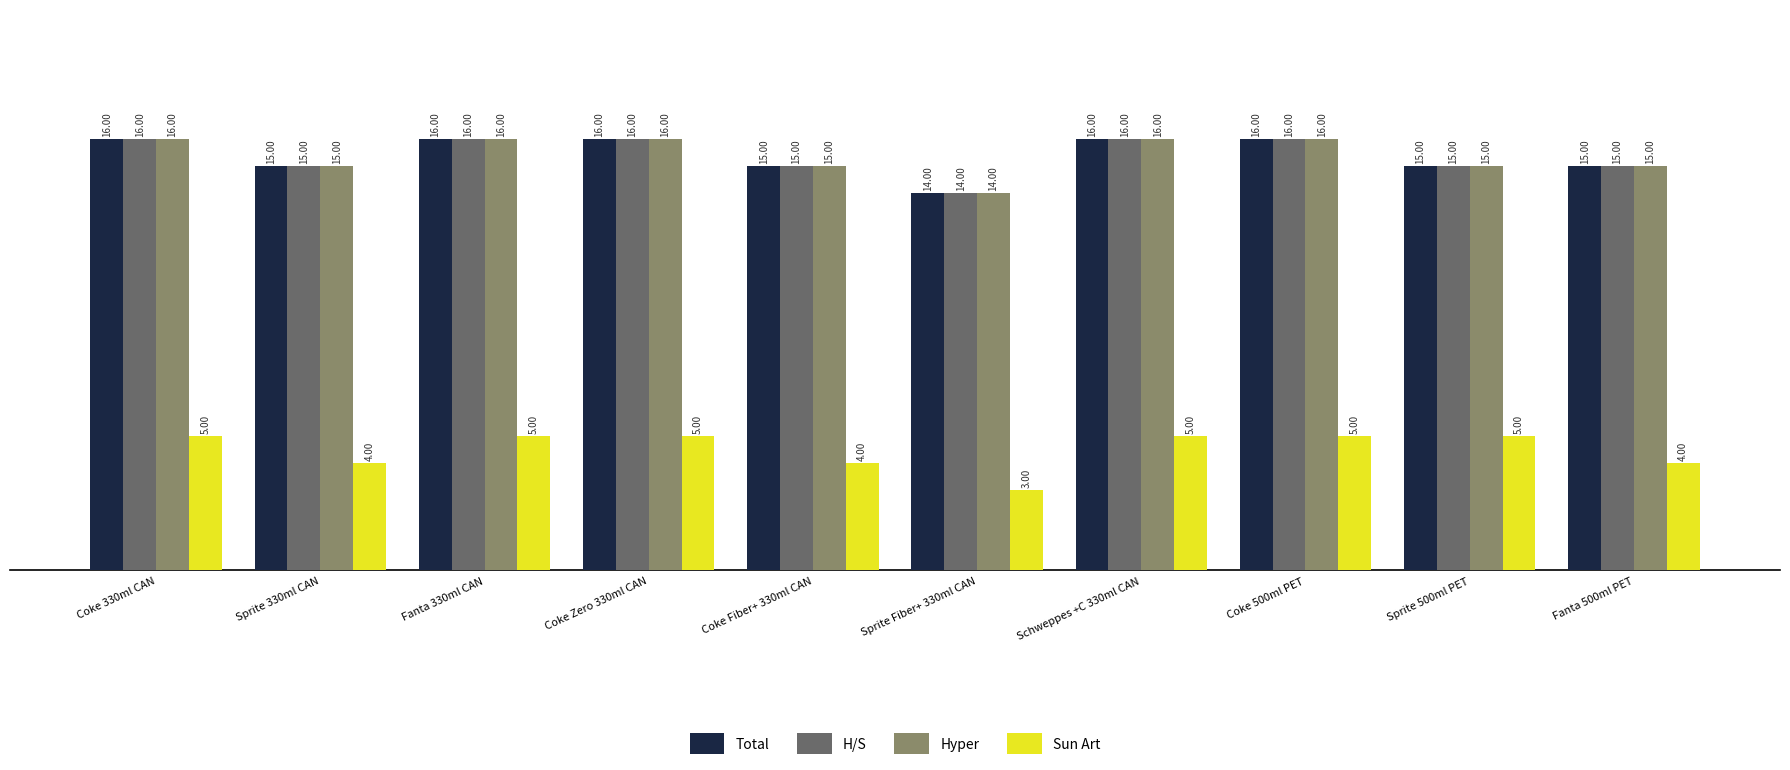

Reading left to right, transcribe all the data shown in this chart.

Total: Coke 330ml CAN=16	Sprite 330ml CAN=15	Fanta 330ml CAN=16	Coke Zero 330ml CAN=16	Coke Fiber+ 330ml CAN=15	Sprite Fiber+ 330ml CAN=14	Schweppes +C 330ml CAN=16	Coke 500ml PET=16	Sprite 500ml PET=15	Fanta 500ml PET=15
H/S: Coke 330ml CAN=16	Sprite 330ml CAN=15	Fanta 330ml CAN=16	Coke Zero 330ml CAN=16	Coke Fiber+ 330ml CAN=15	Sprite Fiber+ 330ml CAN=14	Schweppes +C 330ml CAN=16	Coke 500ml PET=16	Sprite 500ml PET=15	Fanta 500ml PET=15
Hyper: Coke 330ml CAN=16	Sprite 330ml CAN=15	Fanta 330ml CAN=16	Coke Zero 330ml CAN=16	Coke Fiber+ 330ml CAN=15	Sprite Fiber+ 330ml CAN=14	Schweppes +C 330ml CAN=16	Coke 500ml PET=16	Sprite 500ml PET=15	Fanta 500ml PET=15
Sun Art: Coke 330ml CAN=5	Sprite 330ml CAN=4	Fanta 330ml CAN=5	Coke Zero 330ml CAN=5	Coke Fiber+ 330ml CAN=4	Sprite Fiber+ 330ml CAN=3	Schweppes +C 330ml CAN=5	Coke 500ml PET=5	Sprite 500ml PET=5	Fanta 500ml PET=4